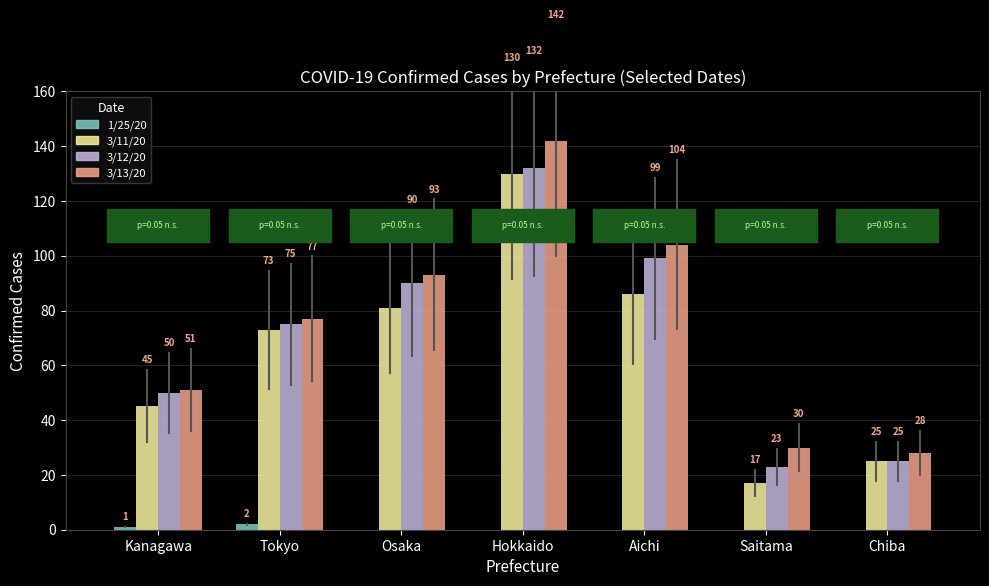

Which series has the widest spread of values?

3/13/20